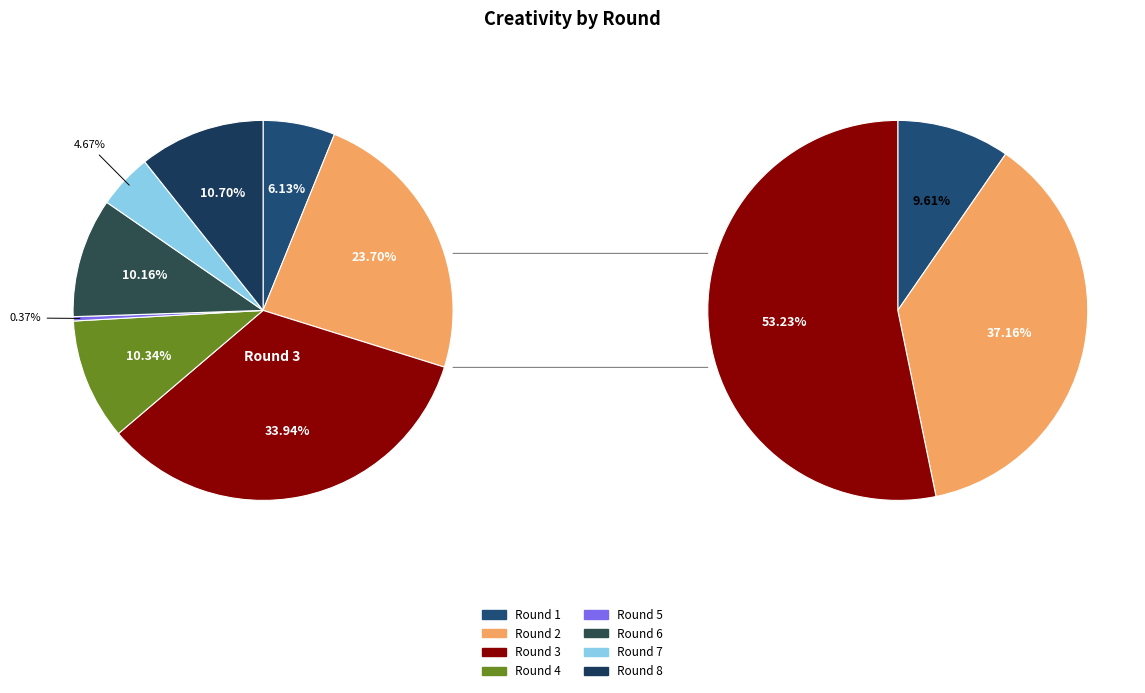

To the nearest percent, what is the difference between the largest and smallest slice percentages?

34%